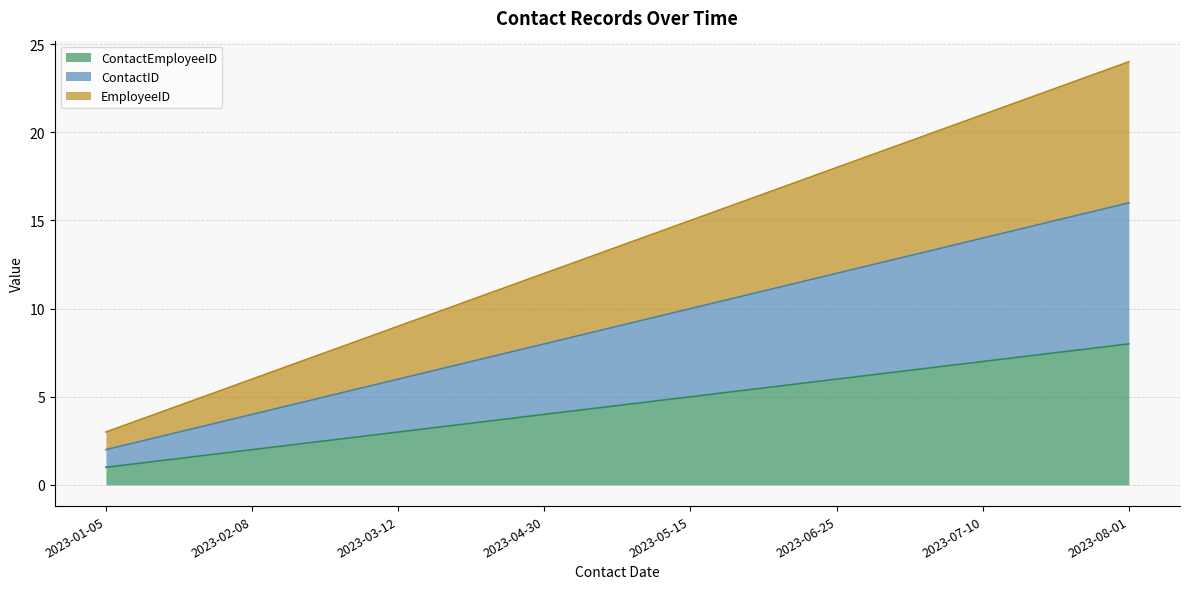

How many values in the EmployeeID series exceed 15?

3